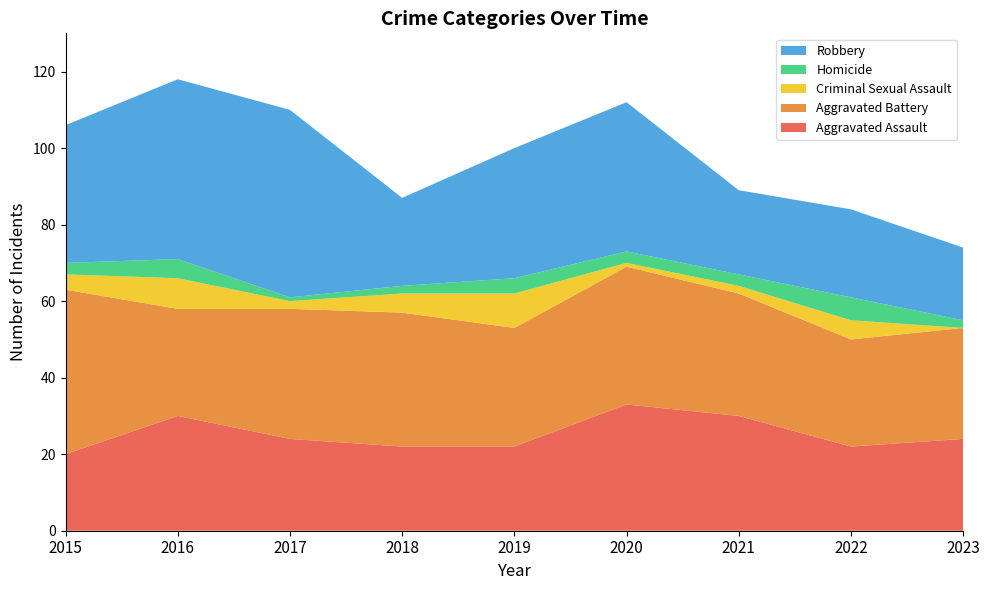

Reading right to left, what are all the values shown in this chart?

Aggravated Assault: 24	22	30	33	22	22	24	30	20
Aggravated Battery: 29	28	32	36	31	35	34	28	43
Criminal Sexual Assault: 0	5	2	1	9	5	2	8	4
Homicide: 2	6	3	3	4	2	1	5	3
Robbery: 19	23	22	39	34	23	49	47	36